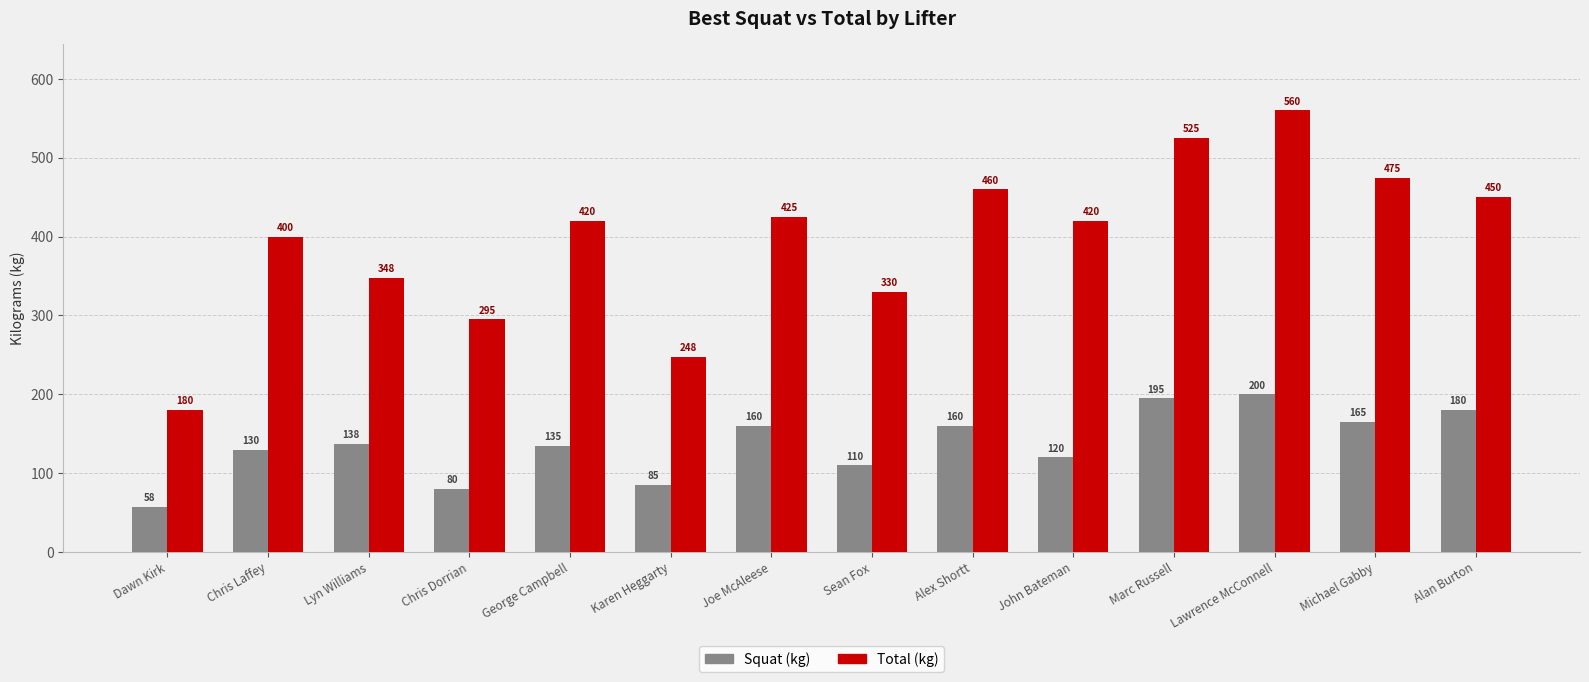

What is the label of the 11th bar from the left?

Marc Russell